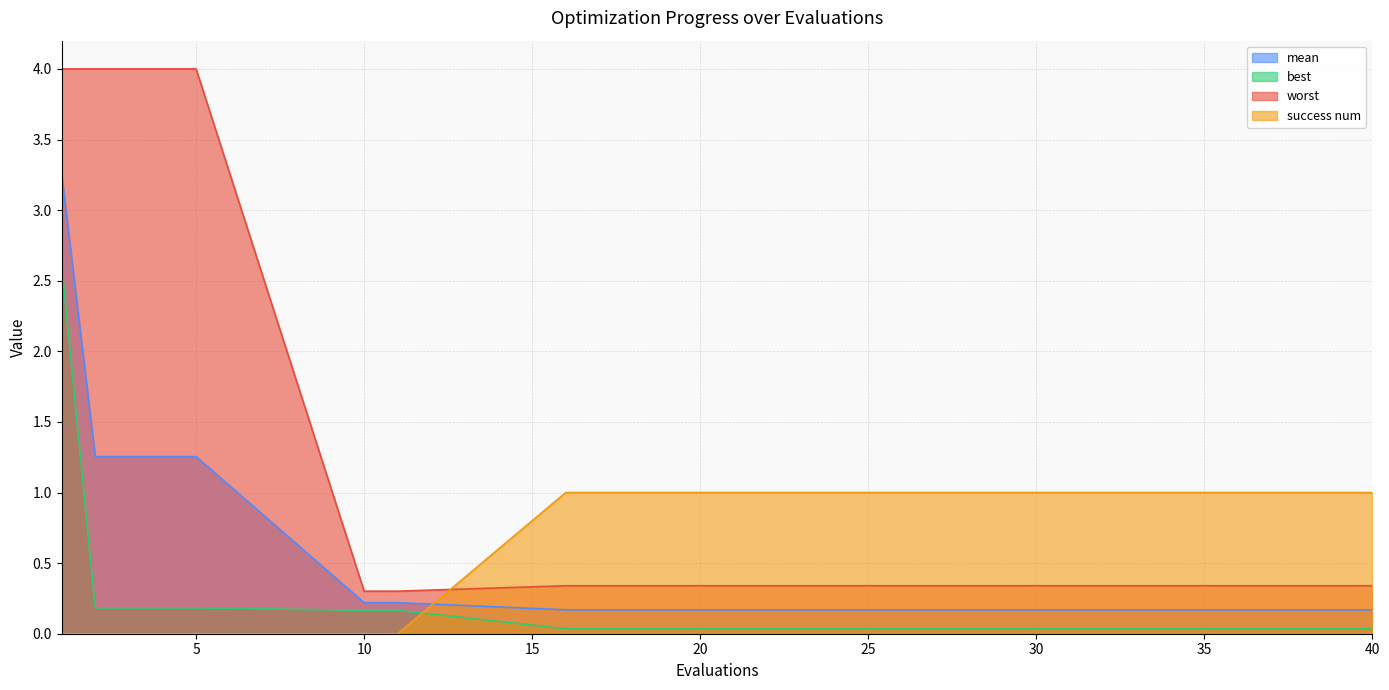

Is it true that best equals 0.1 at 19?

False